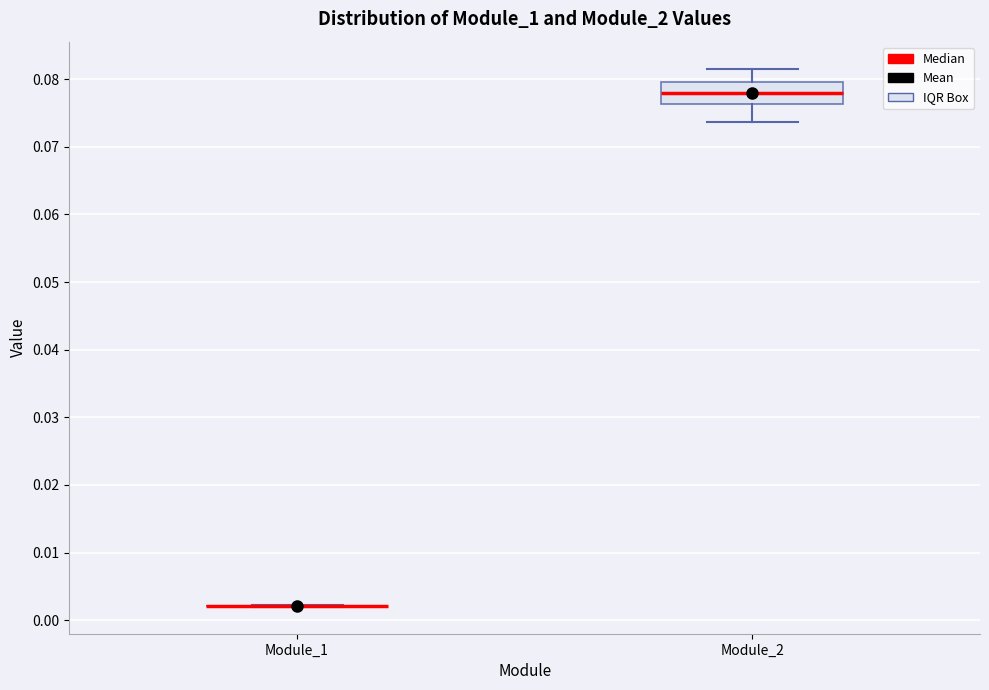

Reading left to right, transcribe this box plot: for each box, give where its median line is, the range the box spans, and where its two whiskers end, as read against the y-axis. The values are not printed on the chart, so give them approximately, as read against the axis.

Module_1: box collapsed to a line at 0.002, whiskers 0.002 to 0.002
Module_2: median 0.078, box 0.076 to 0.080, whiskers 0.074 to 0.082